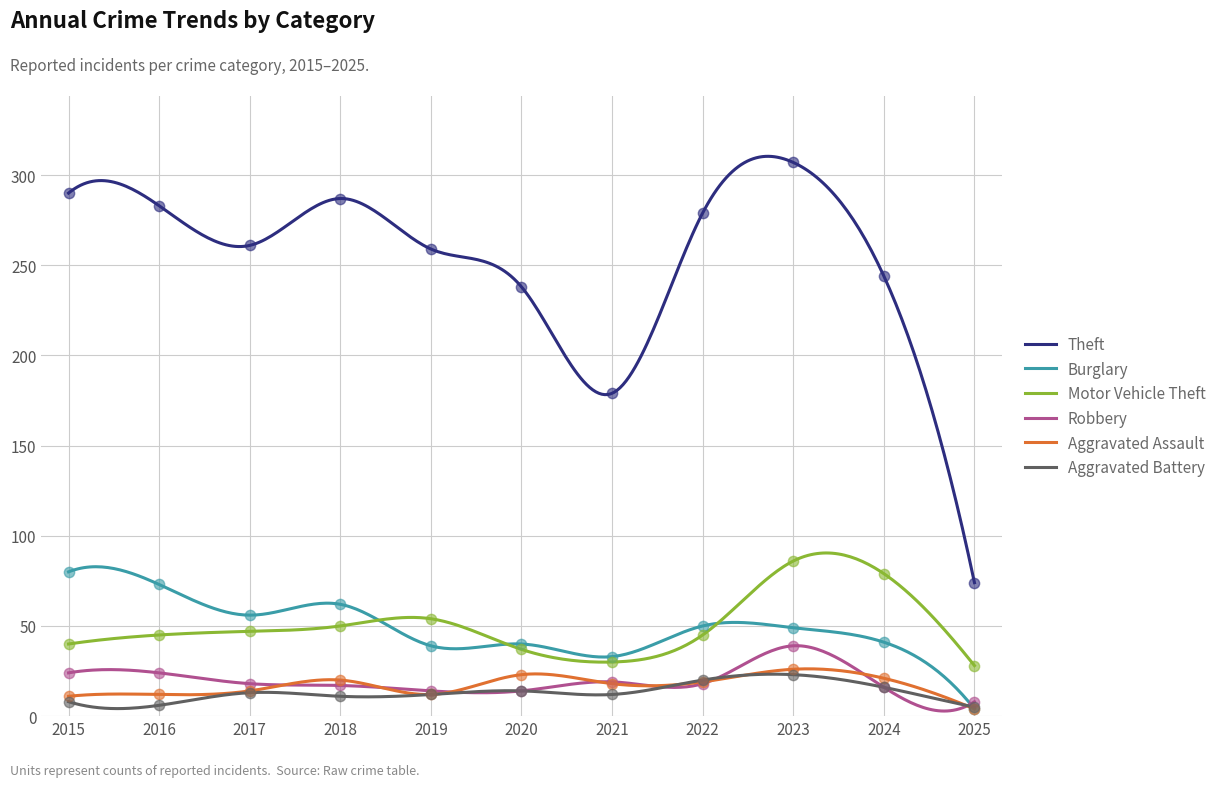

At how many categories does at least one series exceed 58?

11